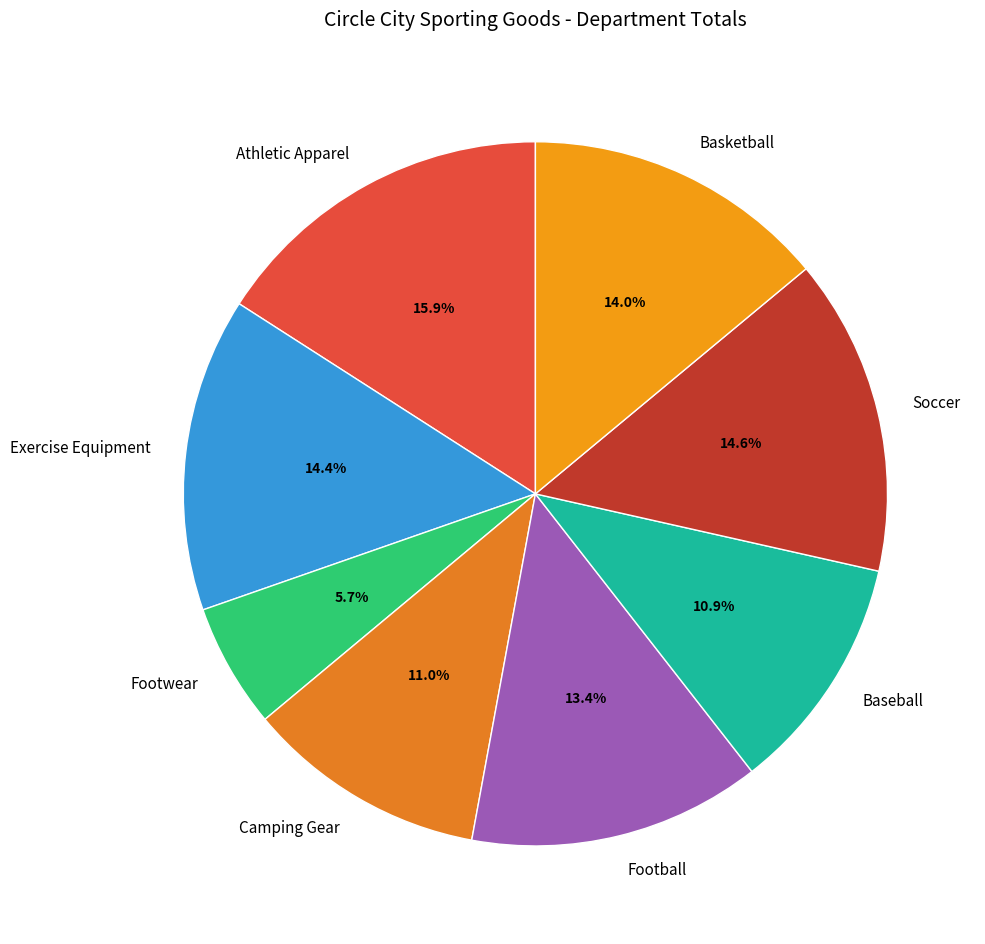

Does Football represent more than half of the total?

No